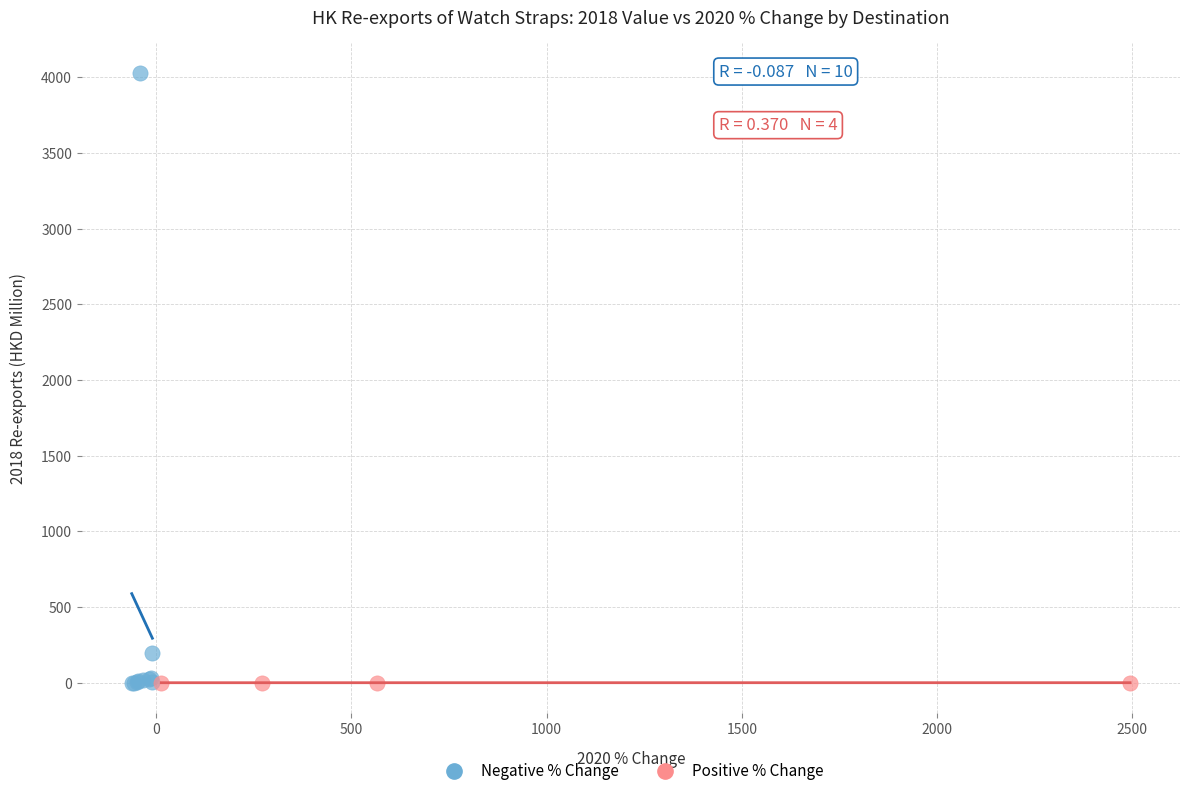

Which series reaches the maximum Y coordinate?

Negative % Change